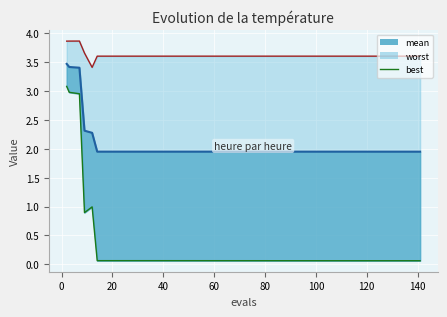

What is the maximum value for mean line?

3.5